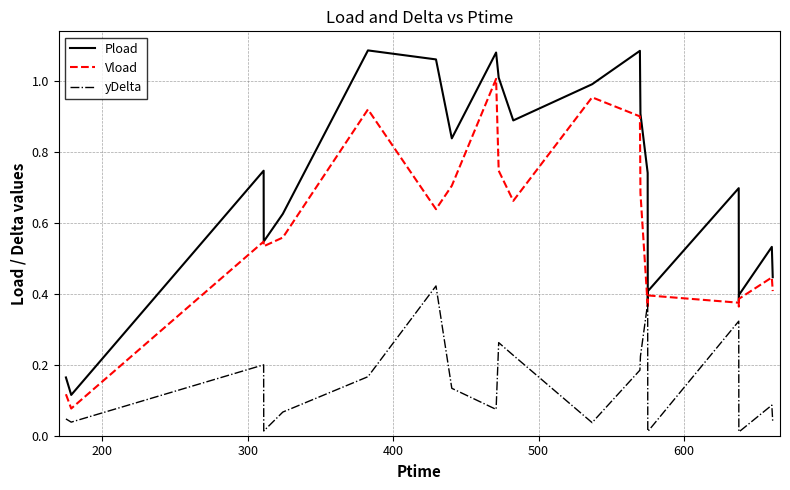

At how many categories does at least one series exceed 1?

5